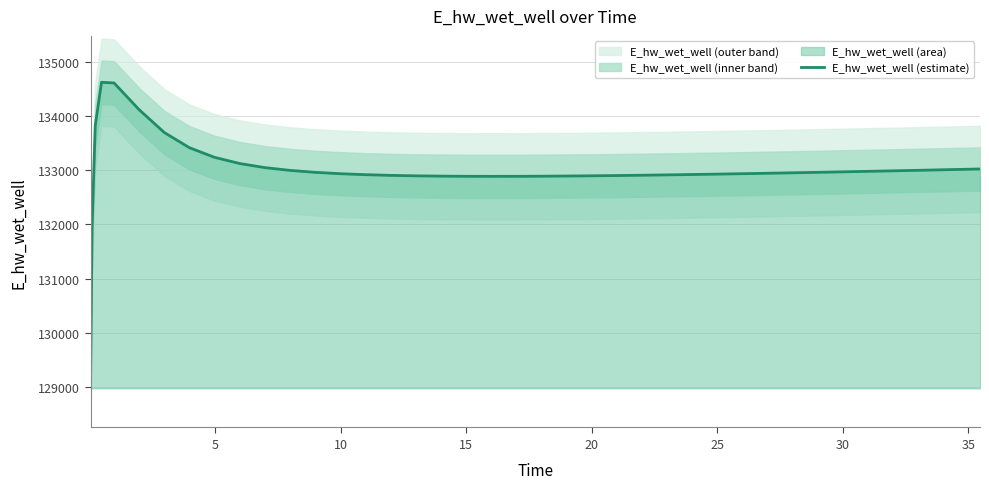

True or false: there are more than 1 points higher than both neighbors.

False